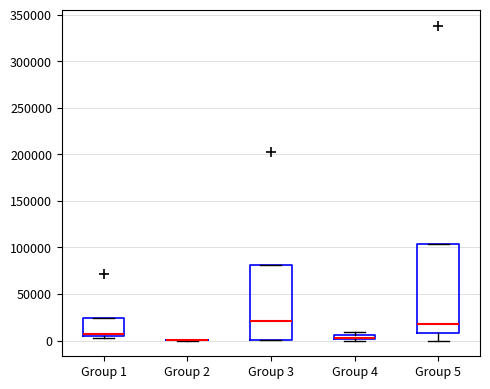

Where is the lower edge of the box for Group 4 on the y-axis? The values are not printed on the chart, so give them approximately, as read against the axis.

0